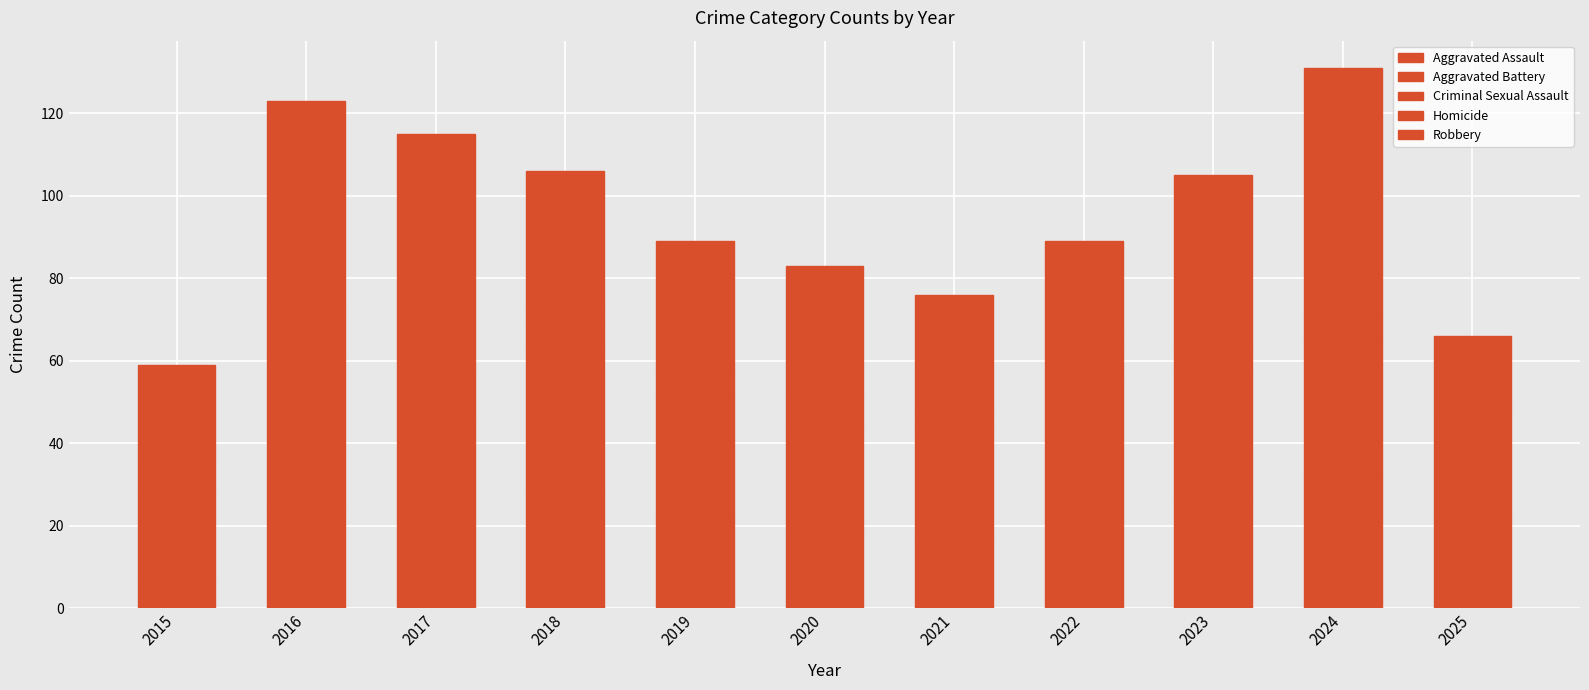

At which label does Aggravated Assault first exceed 22?

2016